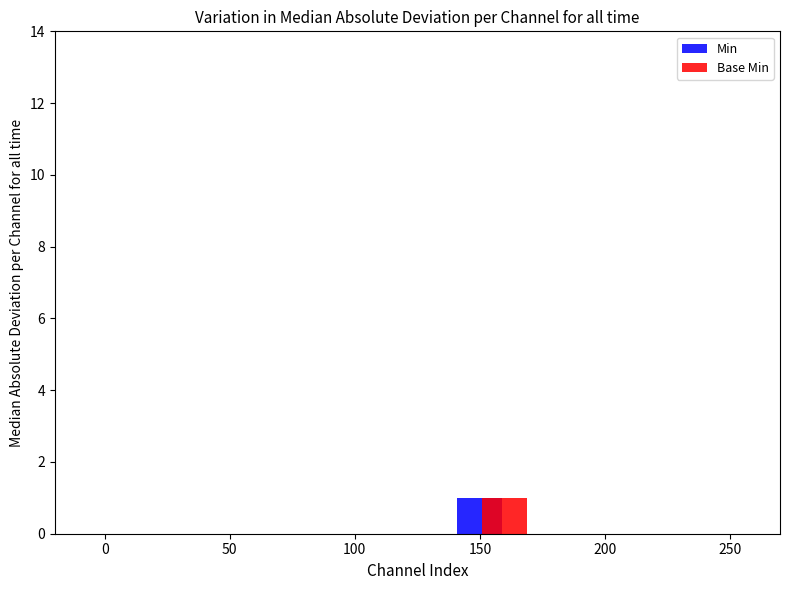

The Base Min series shows 1 at 150. True or false?

True